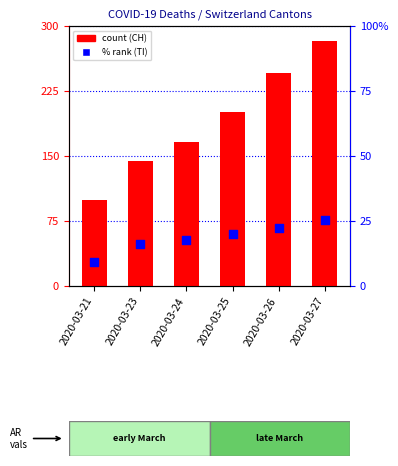

Which series reaches the maximum Y coordinate?

CH (count)